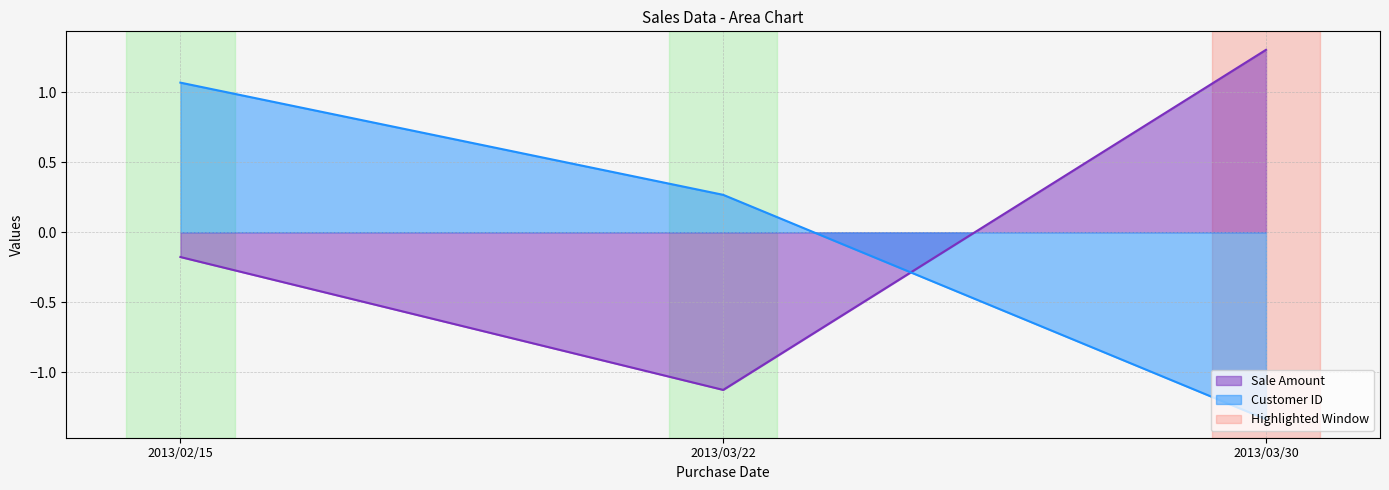

What is the label of the 1st point from the right?

2013/03/30